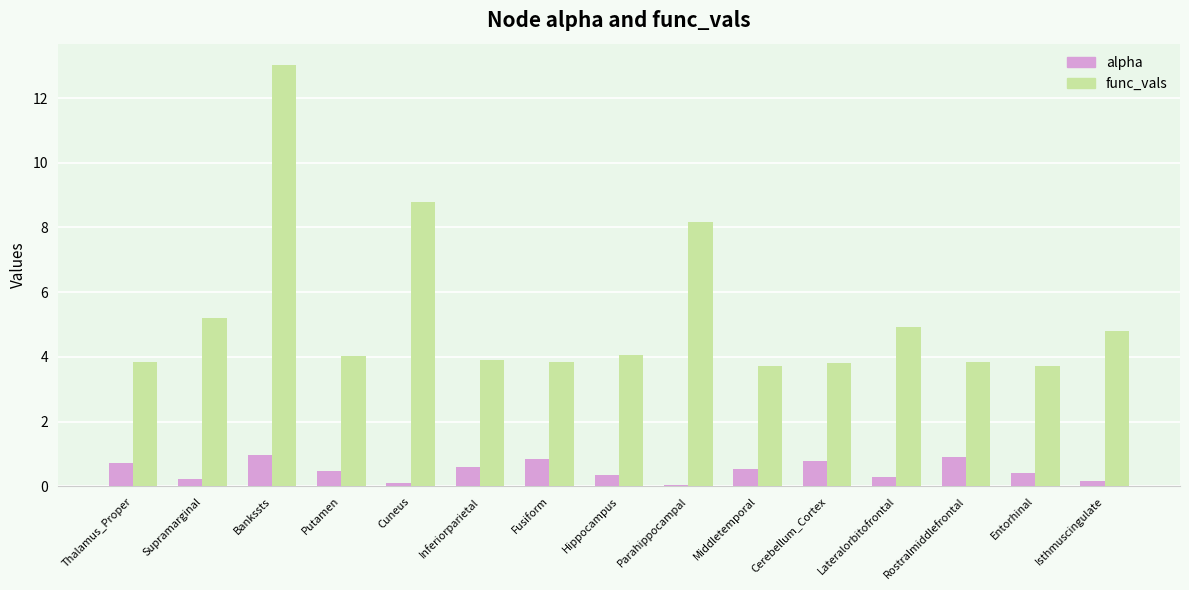

What is the greatest value displayed?

13.0